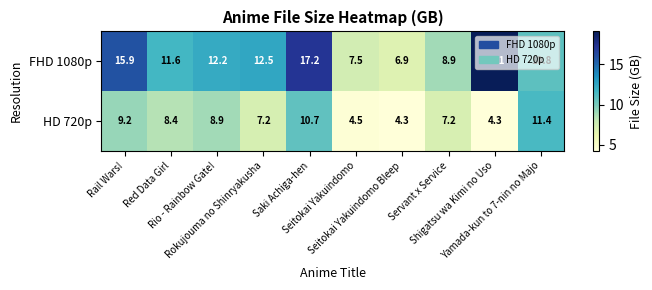

Which series has the largest range (max minus min)?

FHD 1080p